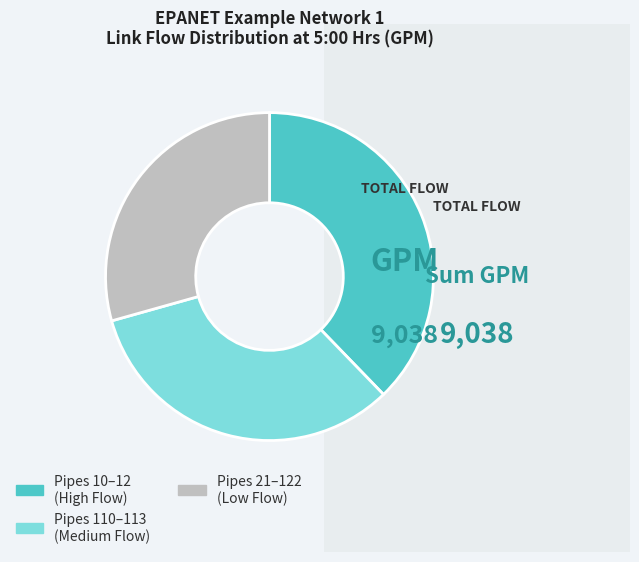

How many slices are in this pie chart?

3